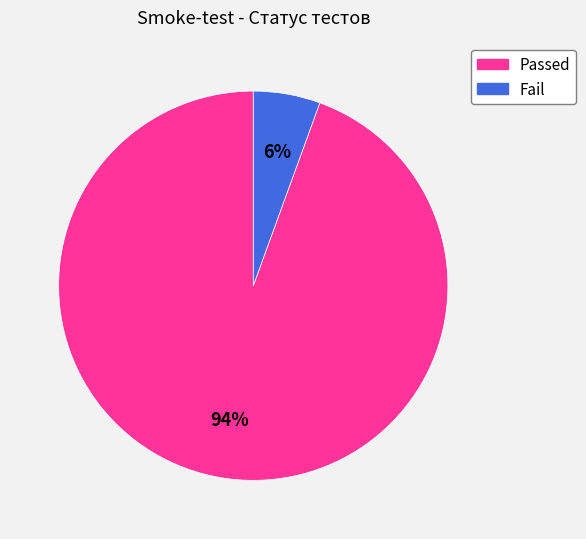

Which slice is the largest?

Passed